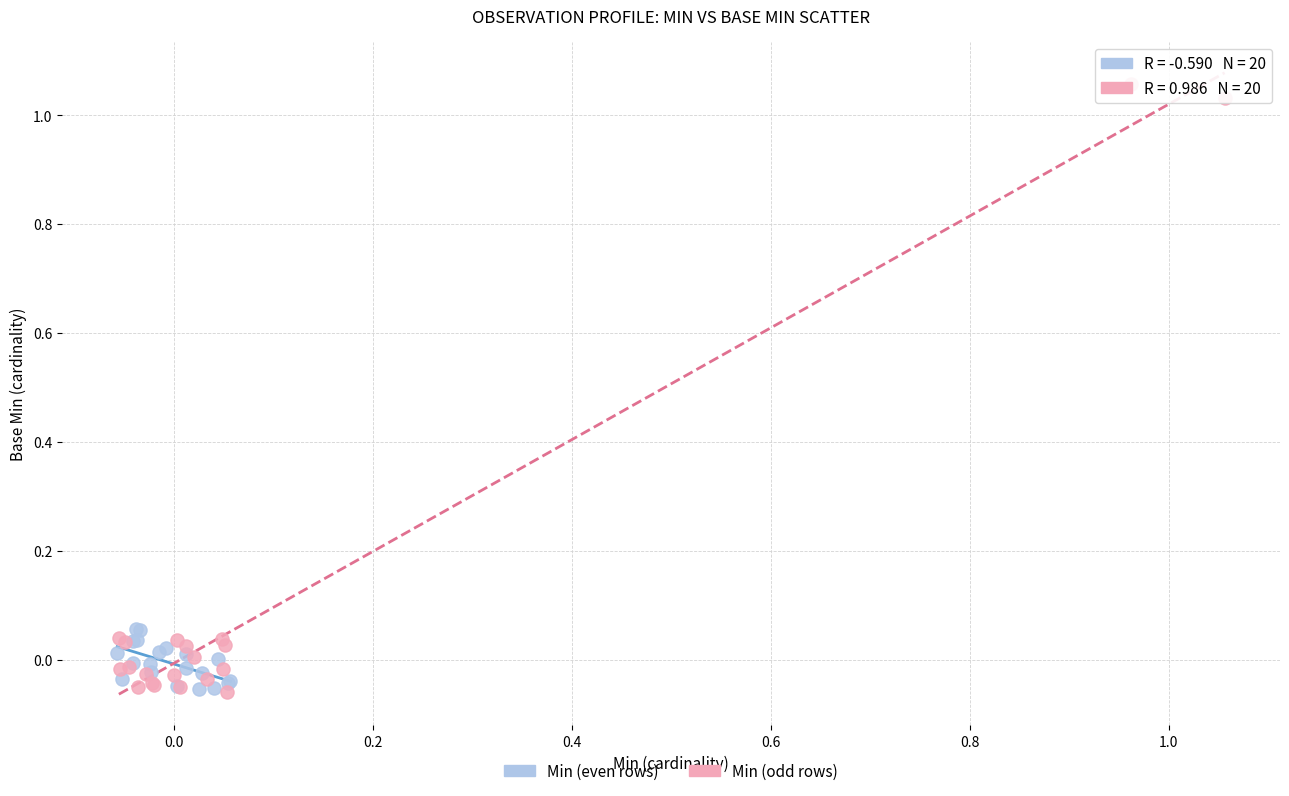

Which series has the widest spread of Y values?

Min (odd rows)